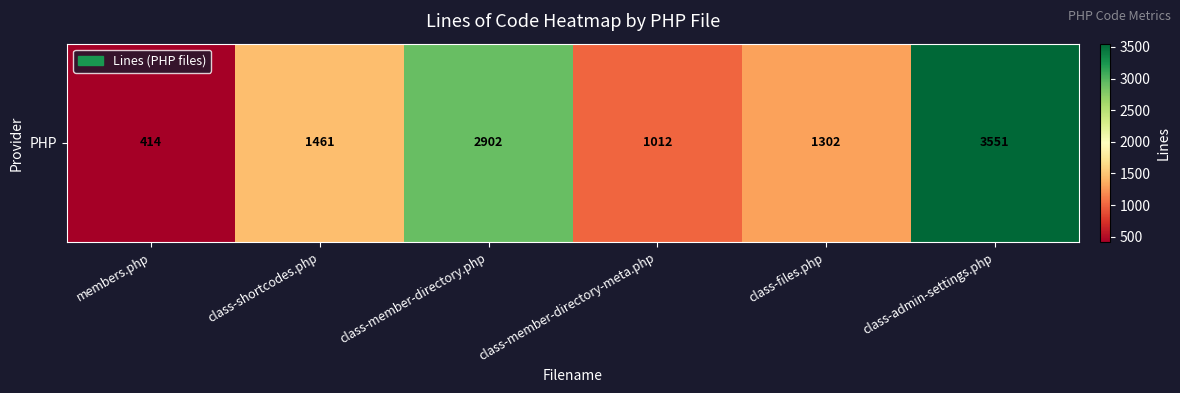

What is the change in value from class-shortcodes.php to class-member-directory-meta.php?

-449